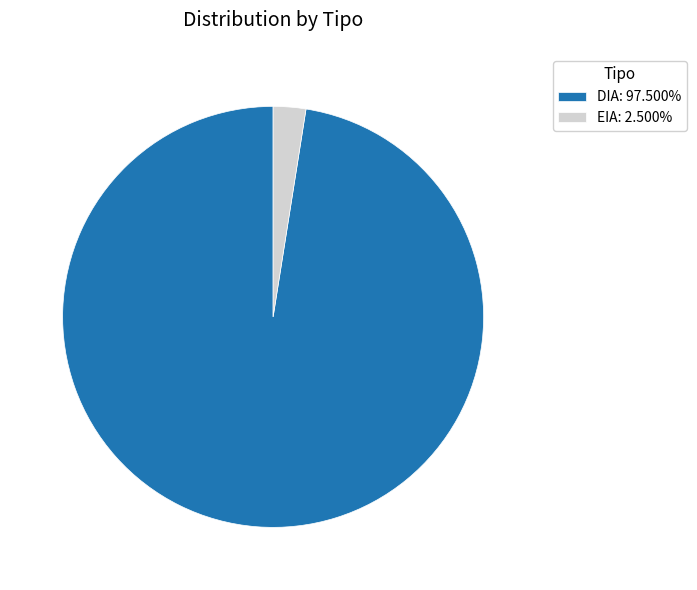

What is the largest slice in the pie chart?

DIA